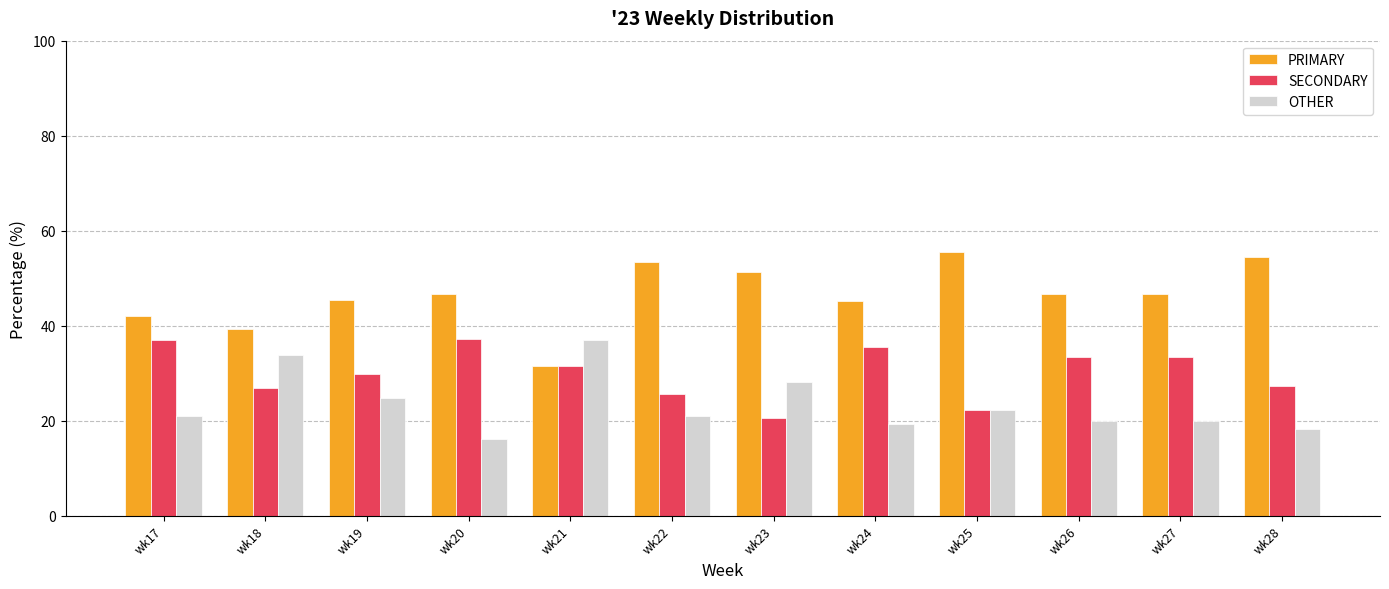

How many values in the SECONDARY series are below 31?

6